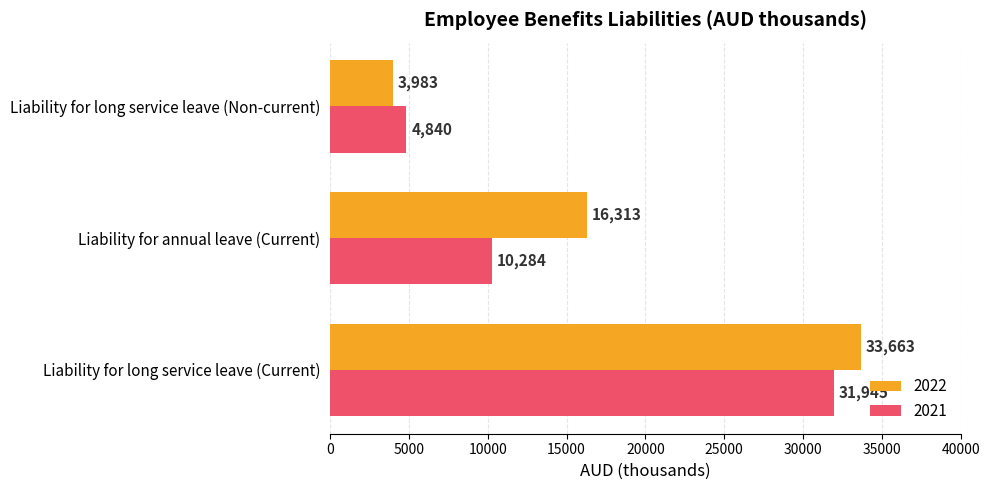

Read the 2022 value at Liability for annual leave (Current).

16313